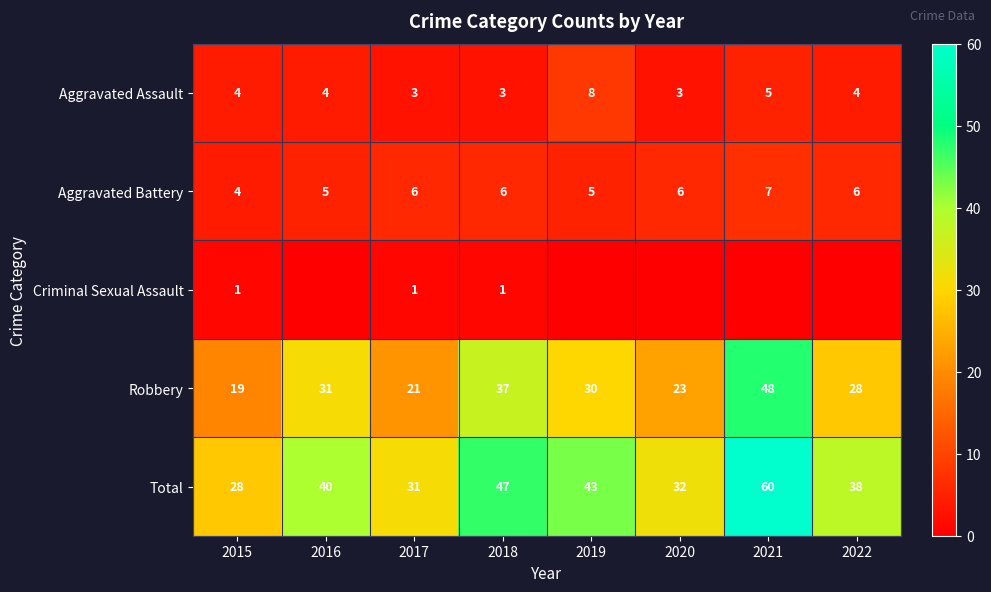

Which label corresponds to the smallest value in the chart?

2016